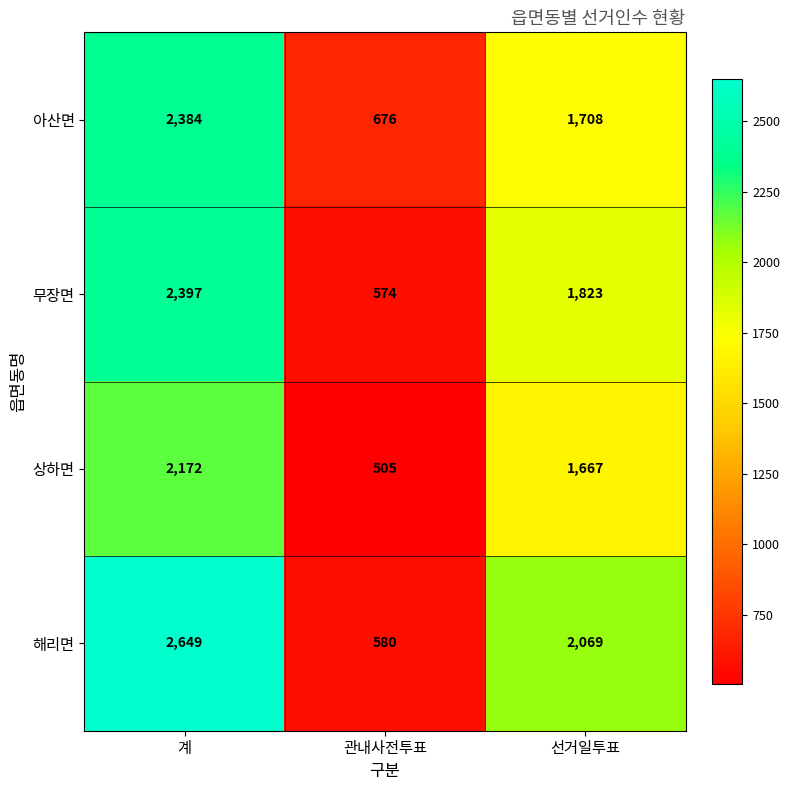

Is it true that 아산면 equals 2384 at 계?

True